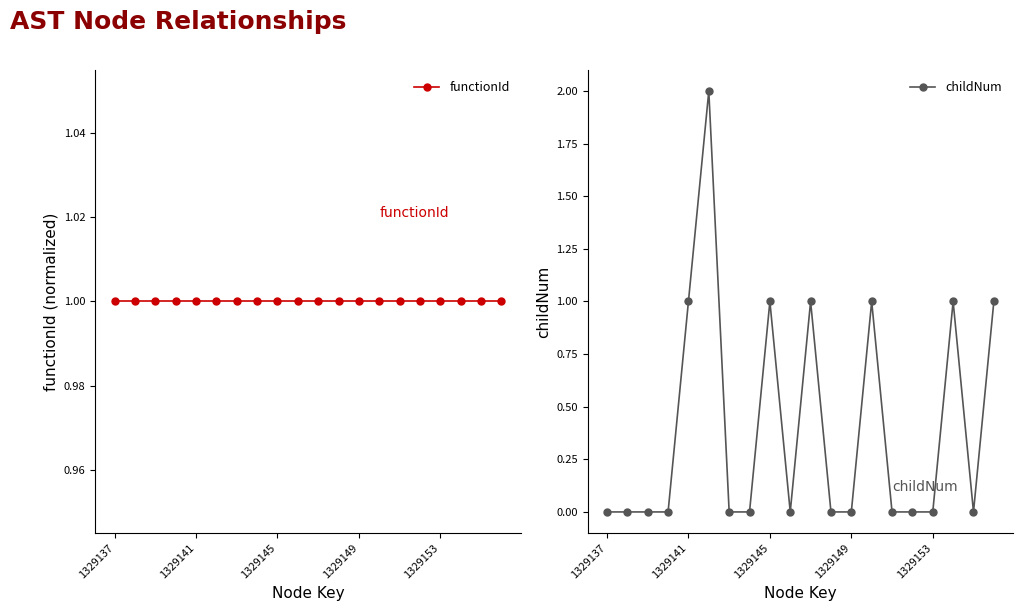

True or false: functionId and childNum intersect in this chart.

True